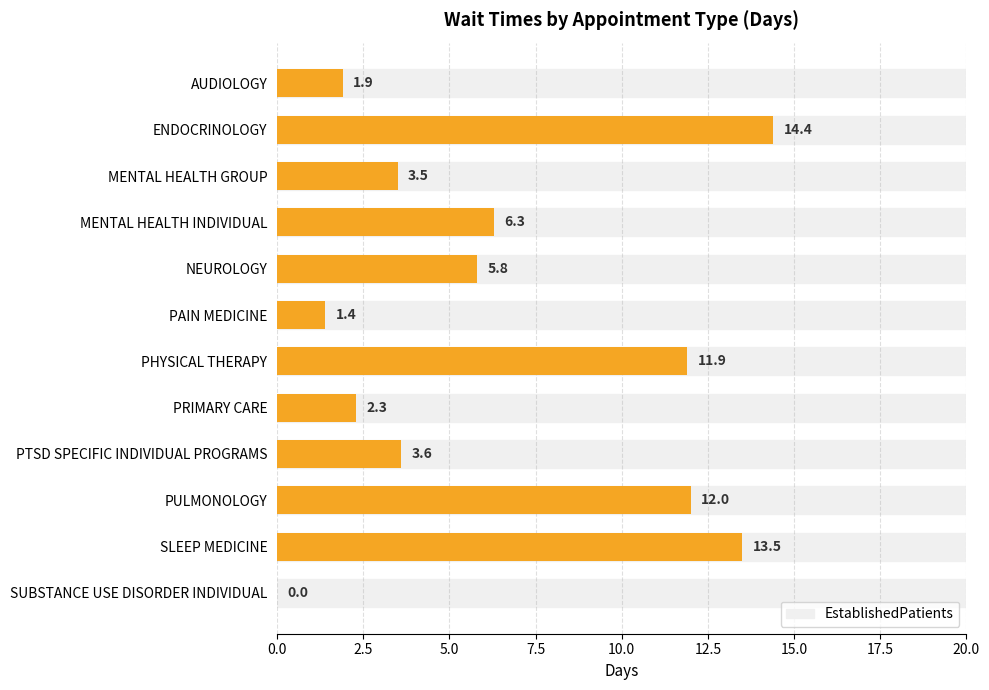

What is the average value?

6.4